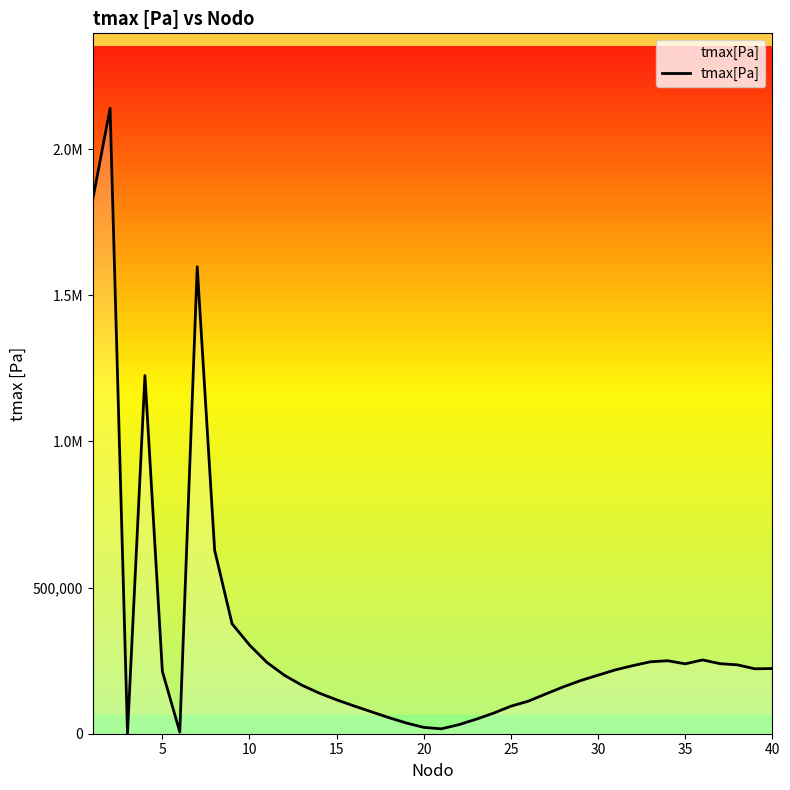

Does the chart display data point markers on the line(s)?

No